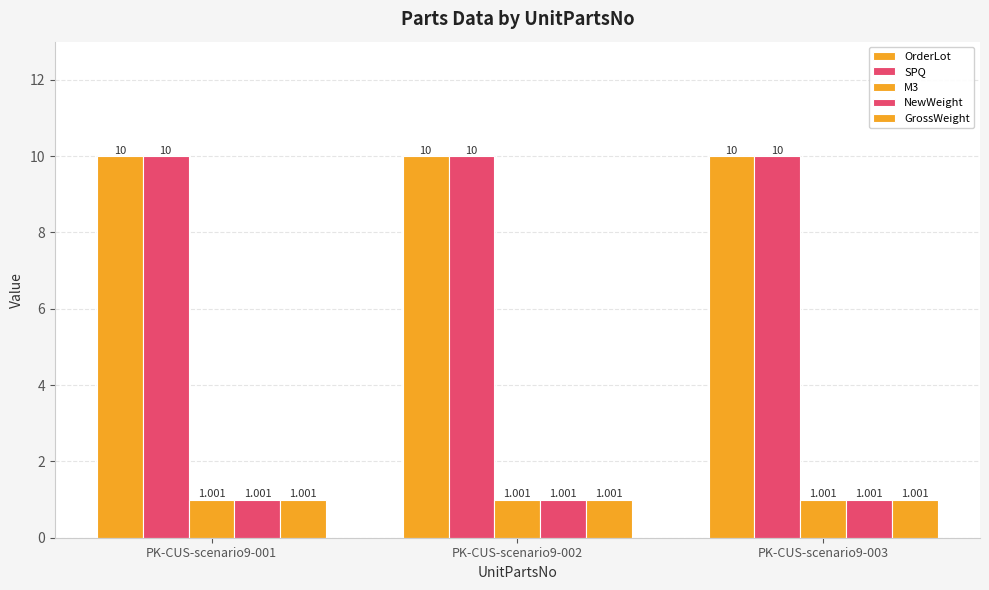

How many distinct data groups are displayed?

5